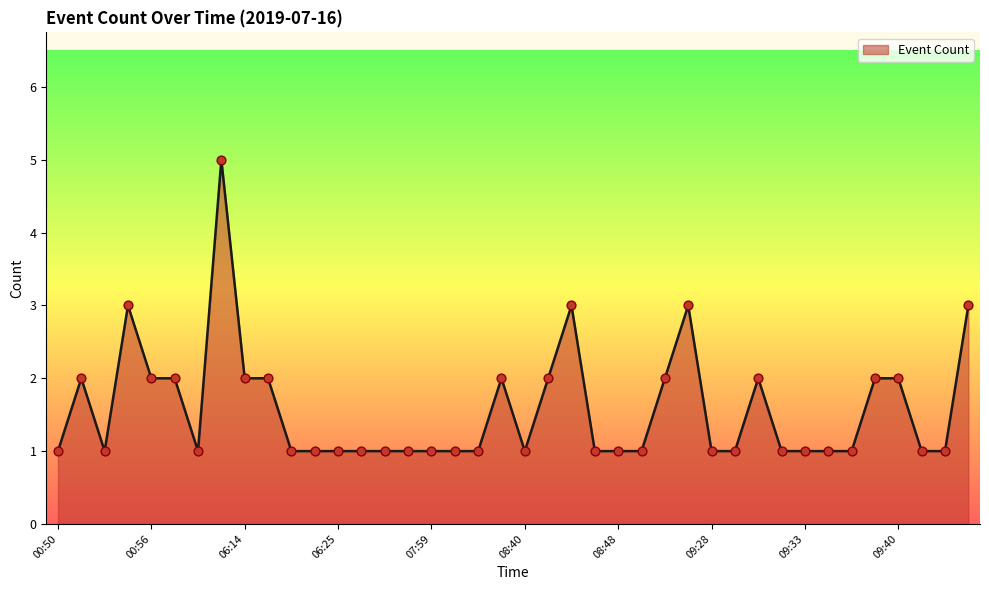

What is the difference between the maximum and minimum values?

4